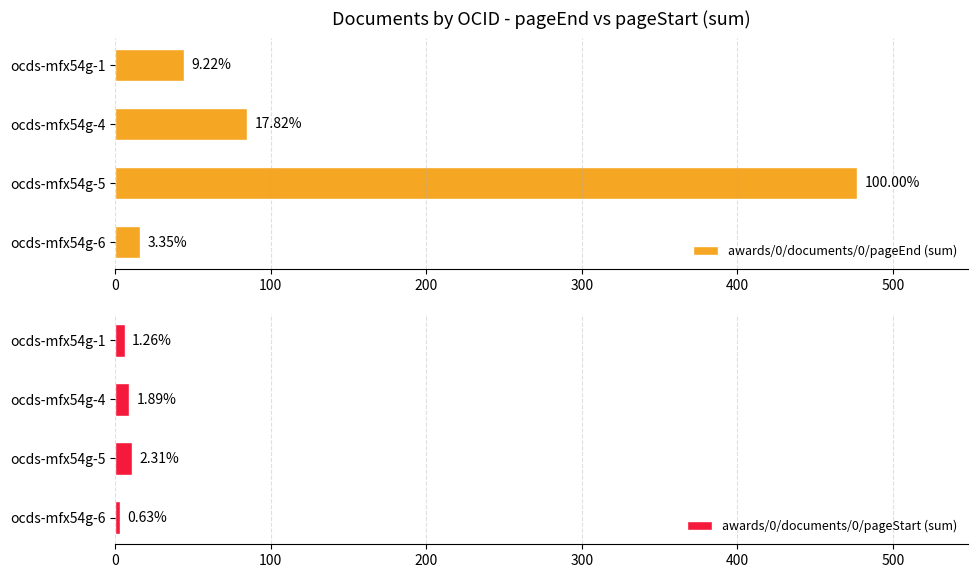

Rank the series by their maximum value, from lowest to highest.

awards/0/documents/0/pageStart (sum), awards/0/documents/0/pageEnd (sum)